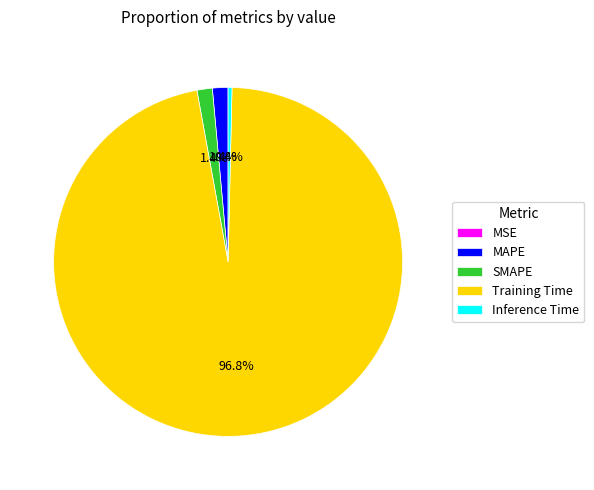

What portion of the pie excludes Inference Time?

99.6%